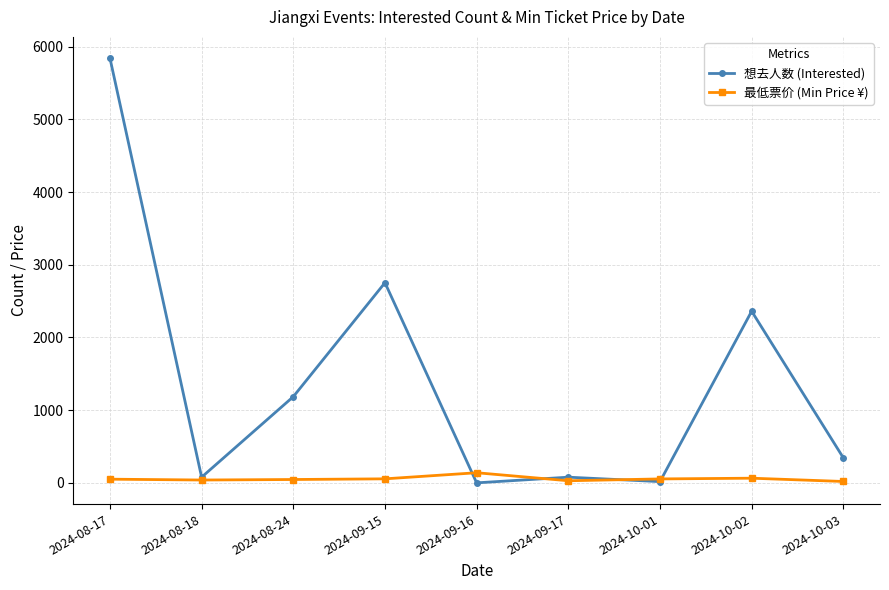

Is the value of 最低票价 (Min Price ¥) at 2024-10-03 greater than the value of 想去人数 (Interested) at 2024-09-17?

No